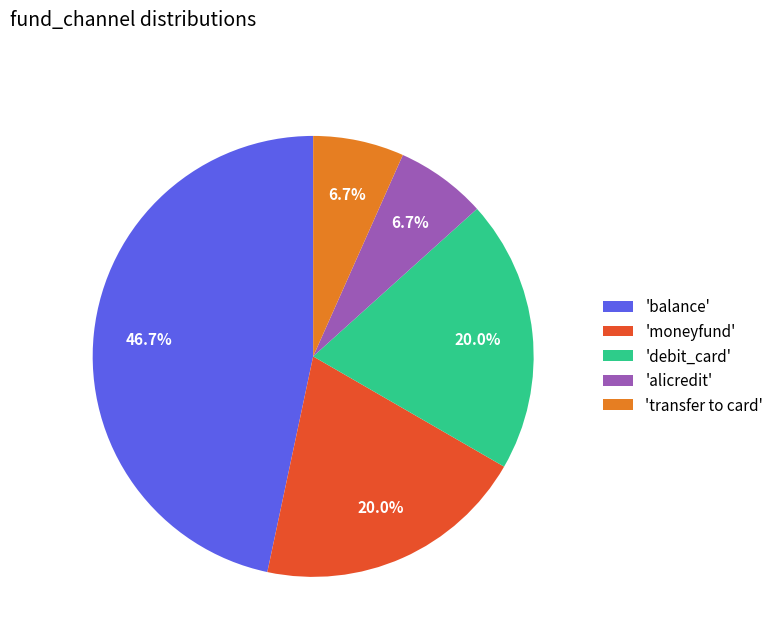

How much of the chart is everything except 'alicredit'?

93.3%